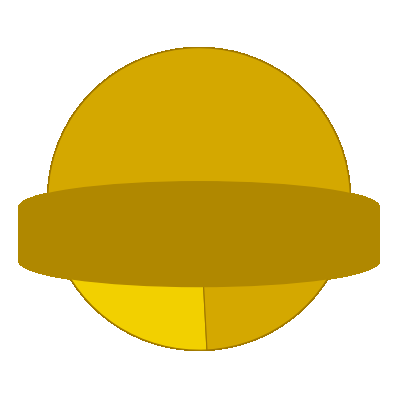

Does any single category account for the majority?

Yes